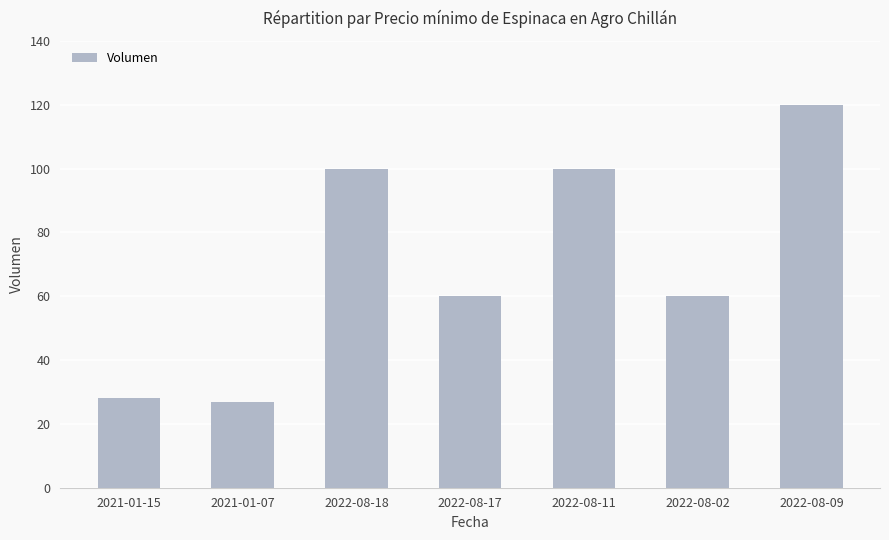

What is the difference between the values at 2022-08-02 and 2022-08-09?

60